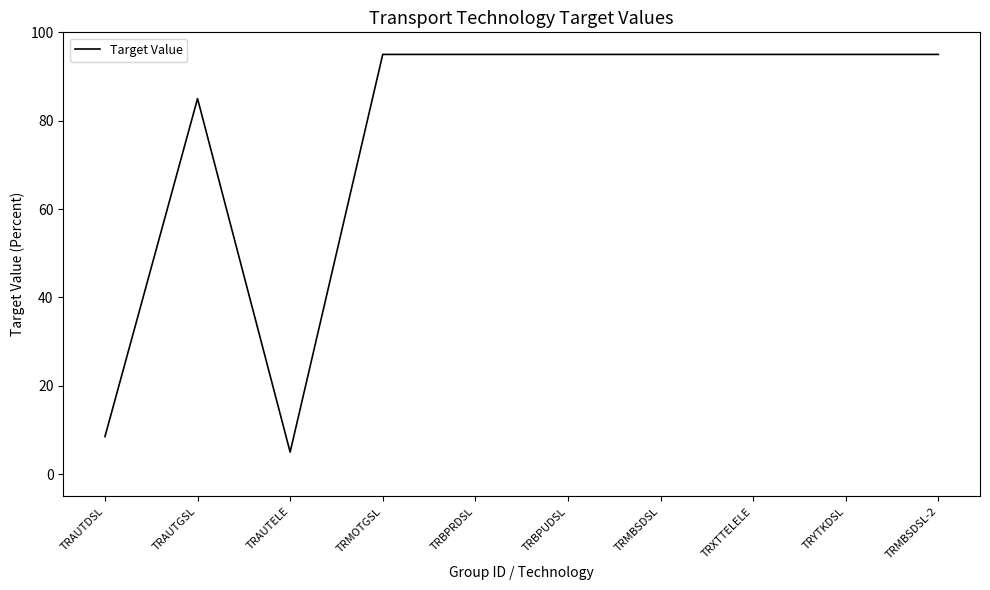

True or false: the data shows 131.4 at TRMBSDSL-2.

False